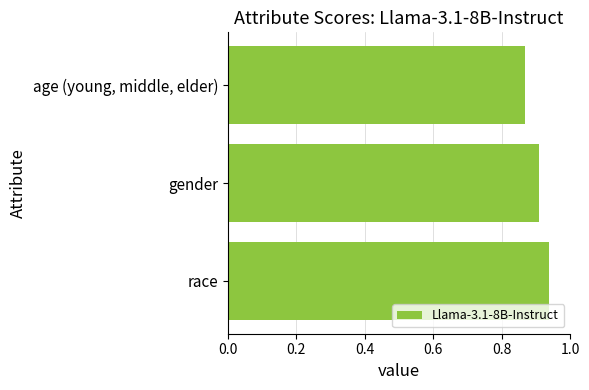

How many categories are shown in the chart?

3